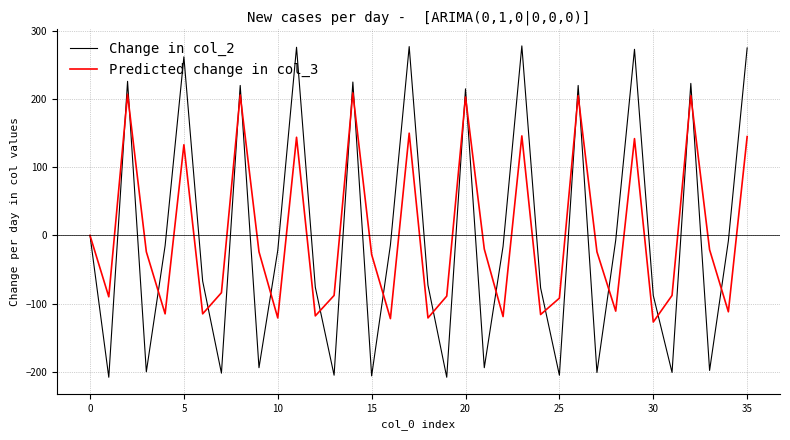

What are all the series names shown in the legend?

Change in col_2, Predicted change in col_3